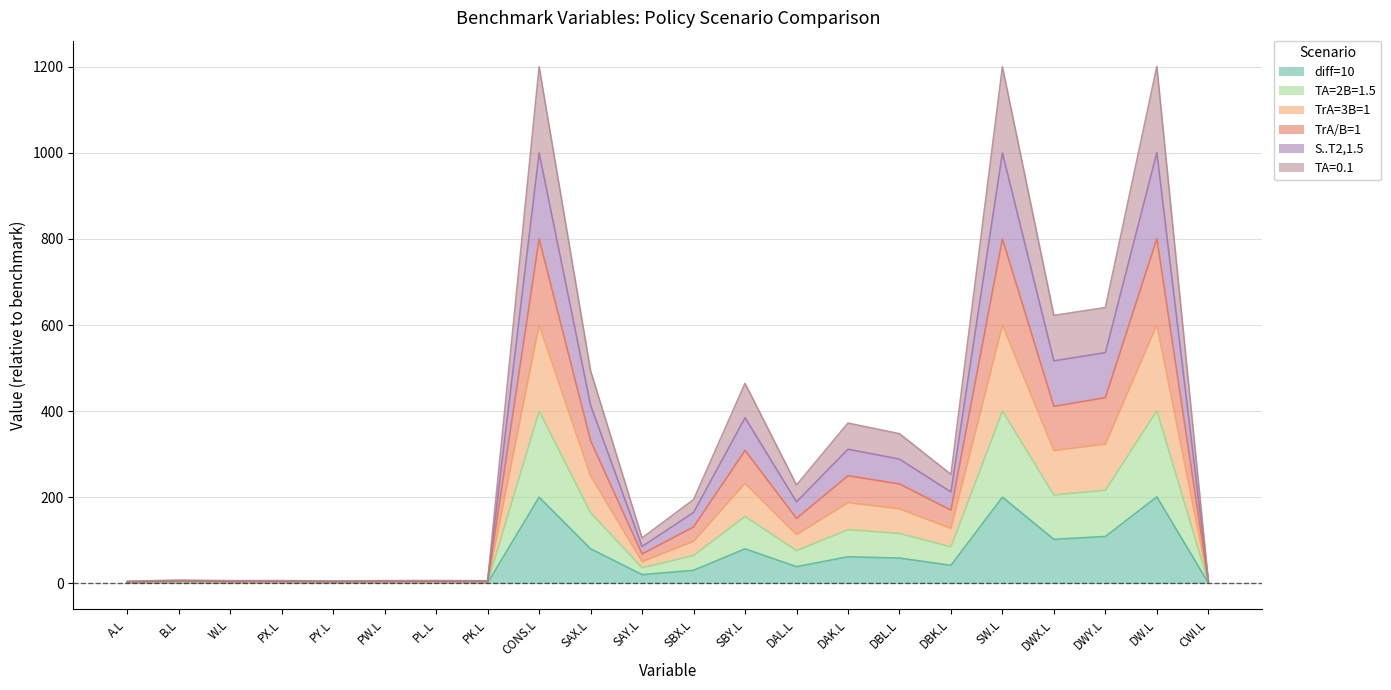

How many lines are shown in the chart?

6